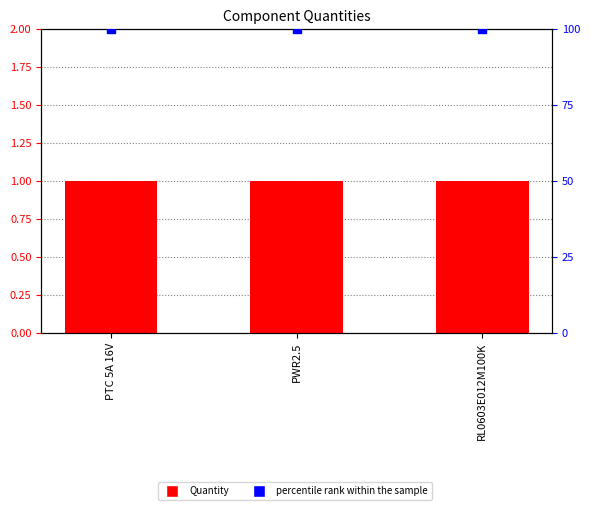

Which series reaches the maximum Y coordinate?

percentile rank within the sample